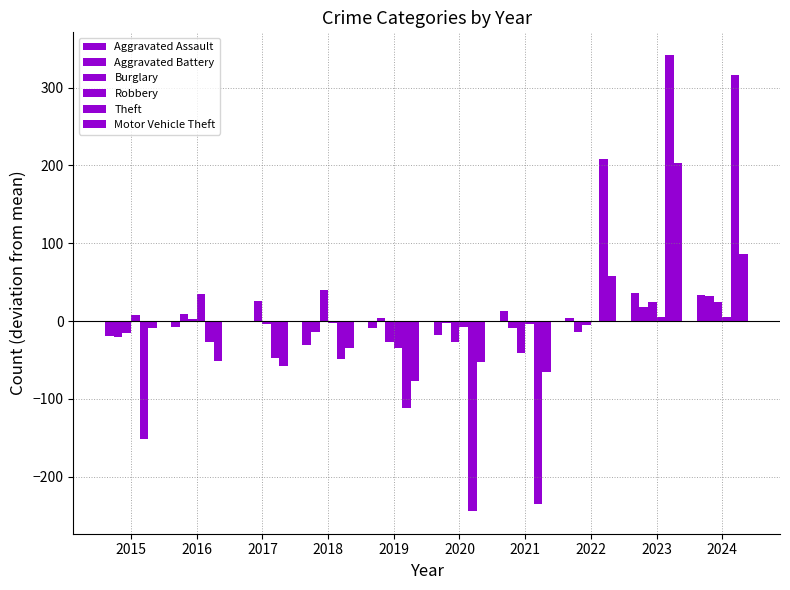

How many distinct data groups are displayed?

6